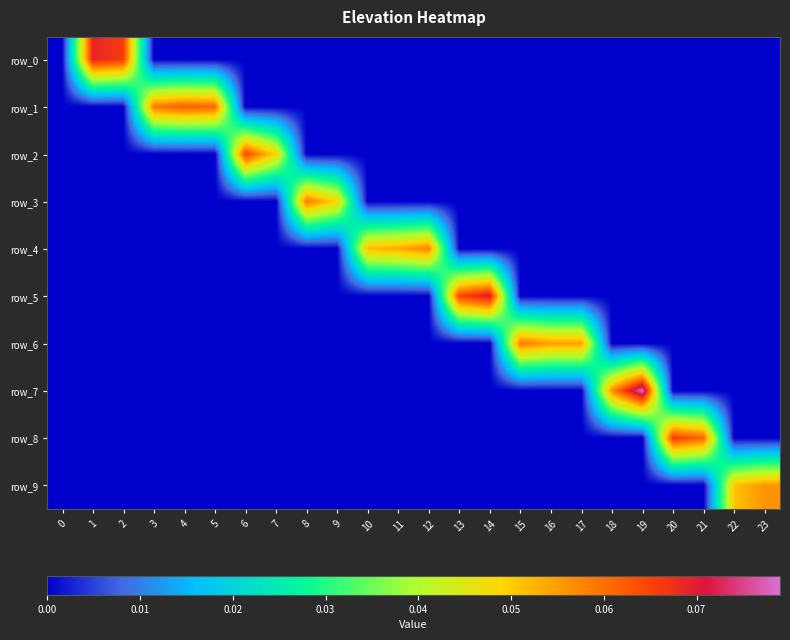

List the labels in order of row_9 value, largest first.

23, 22, 0, 1, 2, 3, 4, 5, 6, 7, 8, 9, 10, 11, 12, 13, 14, 15, 16, 17, 18, 19, 20, 21